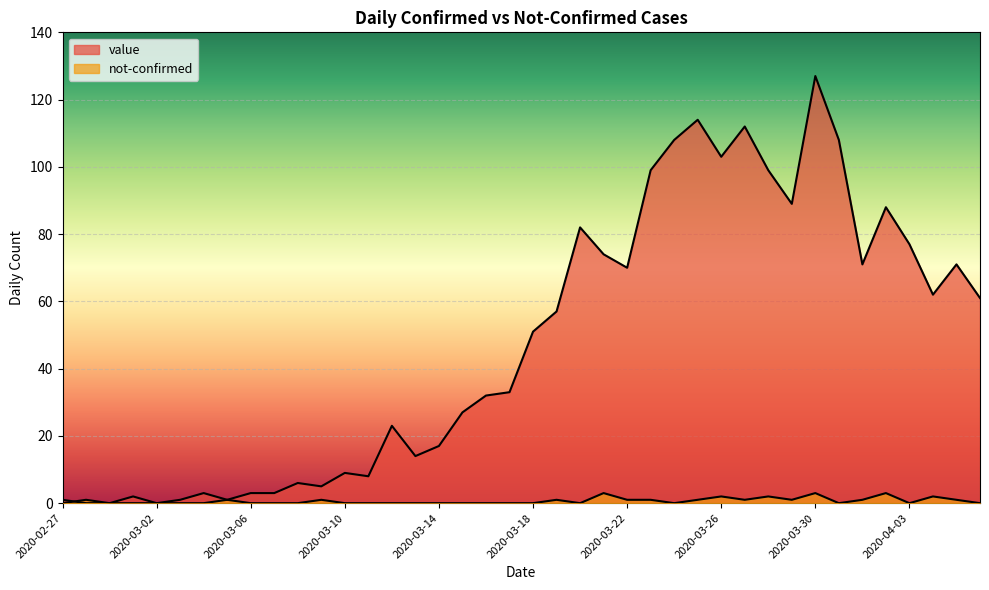

Which has a higher value, 2020-03-29 or 2020-03-18?

2020-03-29